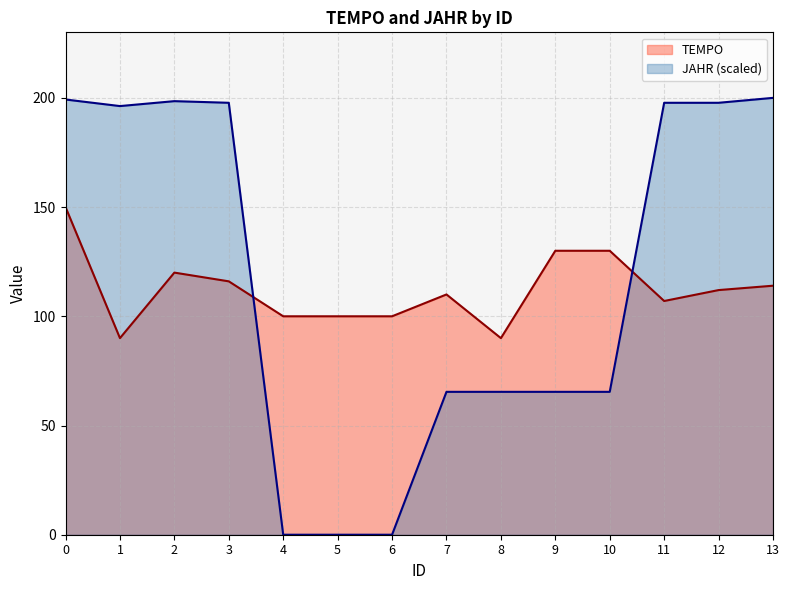

What is the total value across all series at 12?

309.7